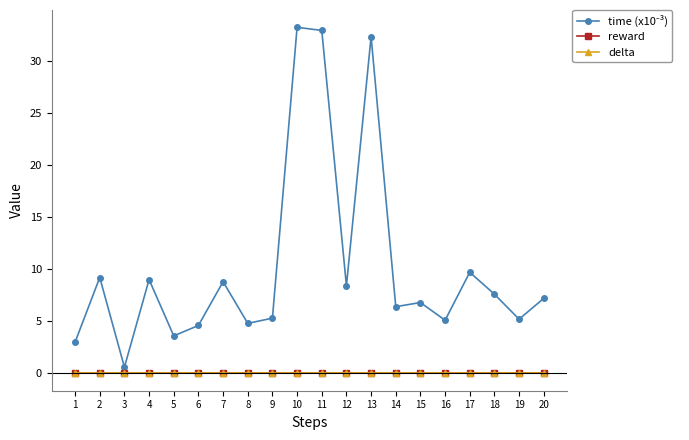

Which has a higher value, 12 or 3?

12